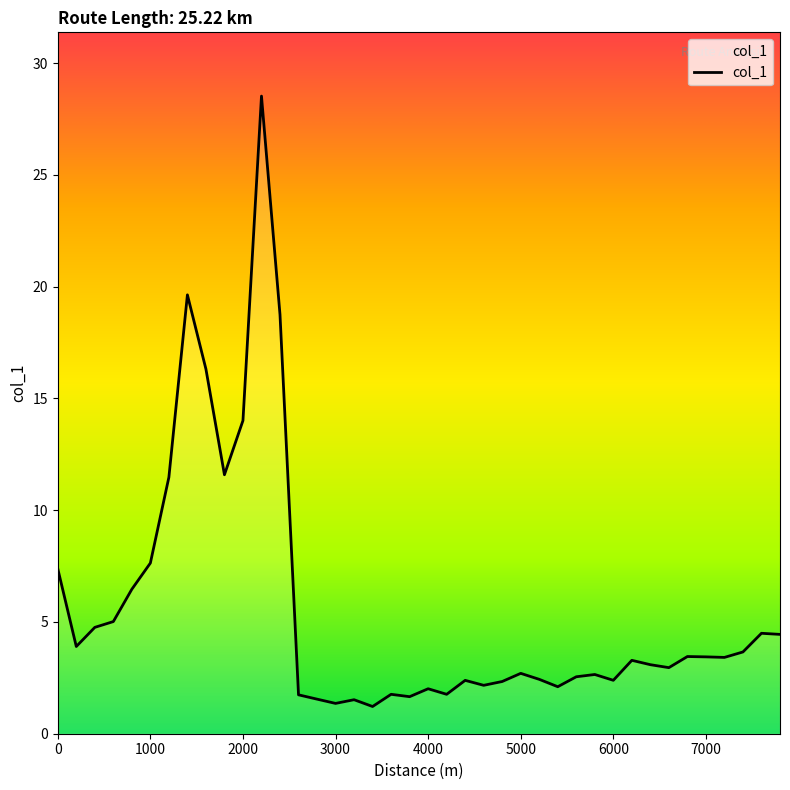

What is the minimum value shown in the chart?

1.2